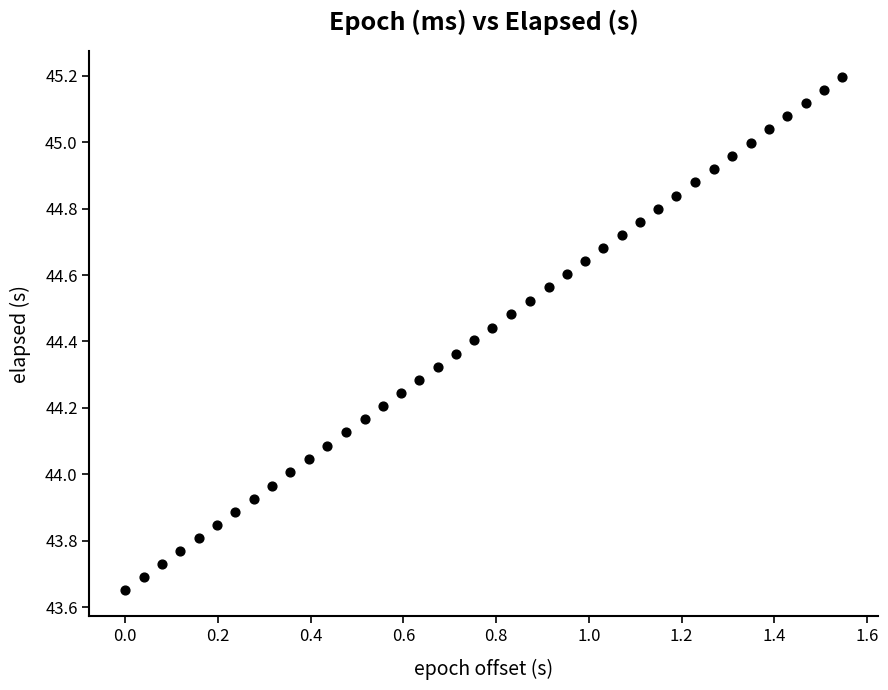

What is the range of Y values (max minus min)?

1.5